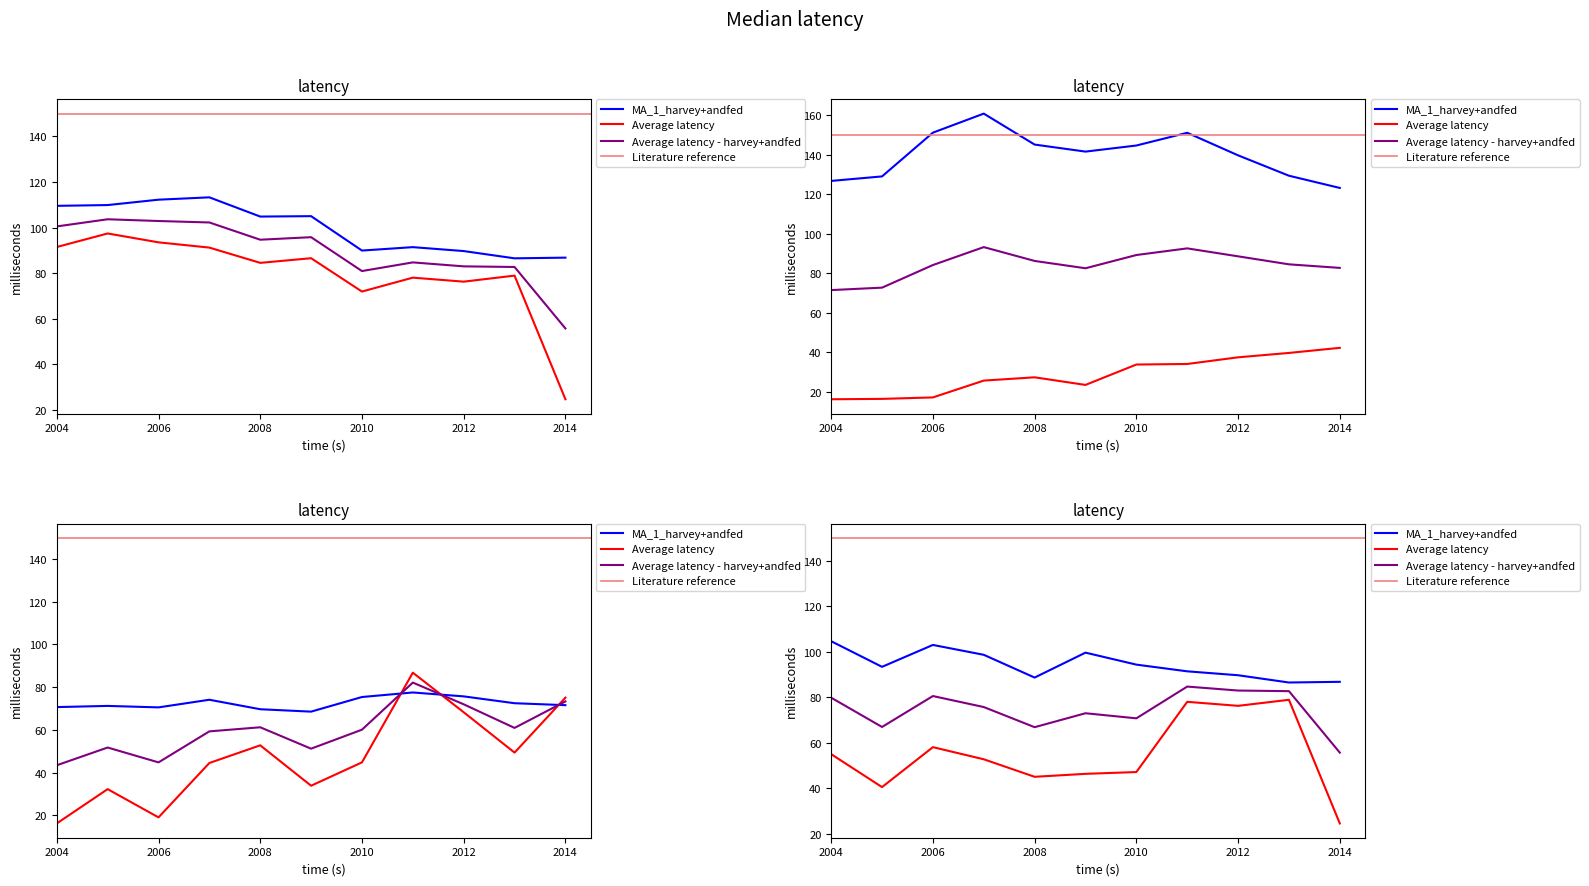

Which series has the largest total across all categories?

Residential GPCD Rate - White Tanks